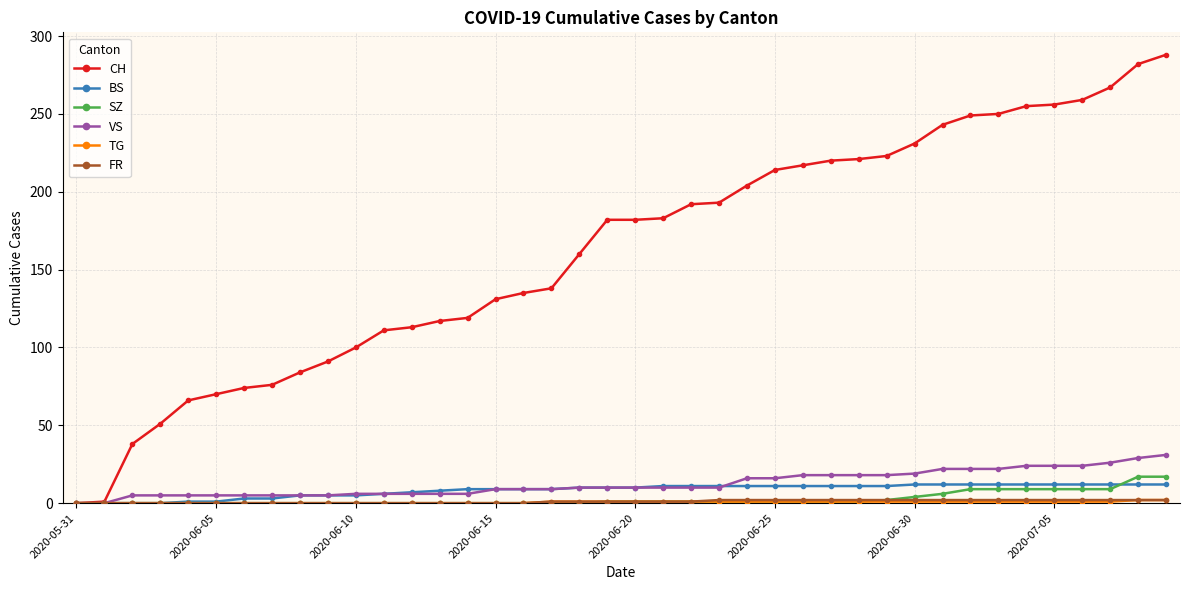

Which series has the largest range (max minus min)?

CH